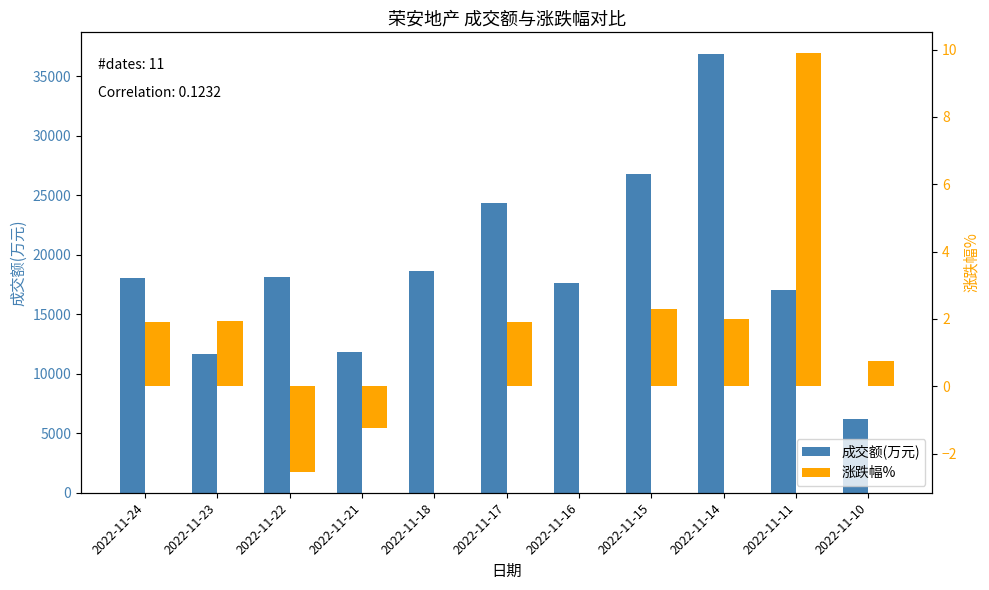

Is the value of 涨跌幅% at 2022-11-15 greater than the value of 成交额(万元) at 2022-11-16?

No